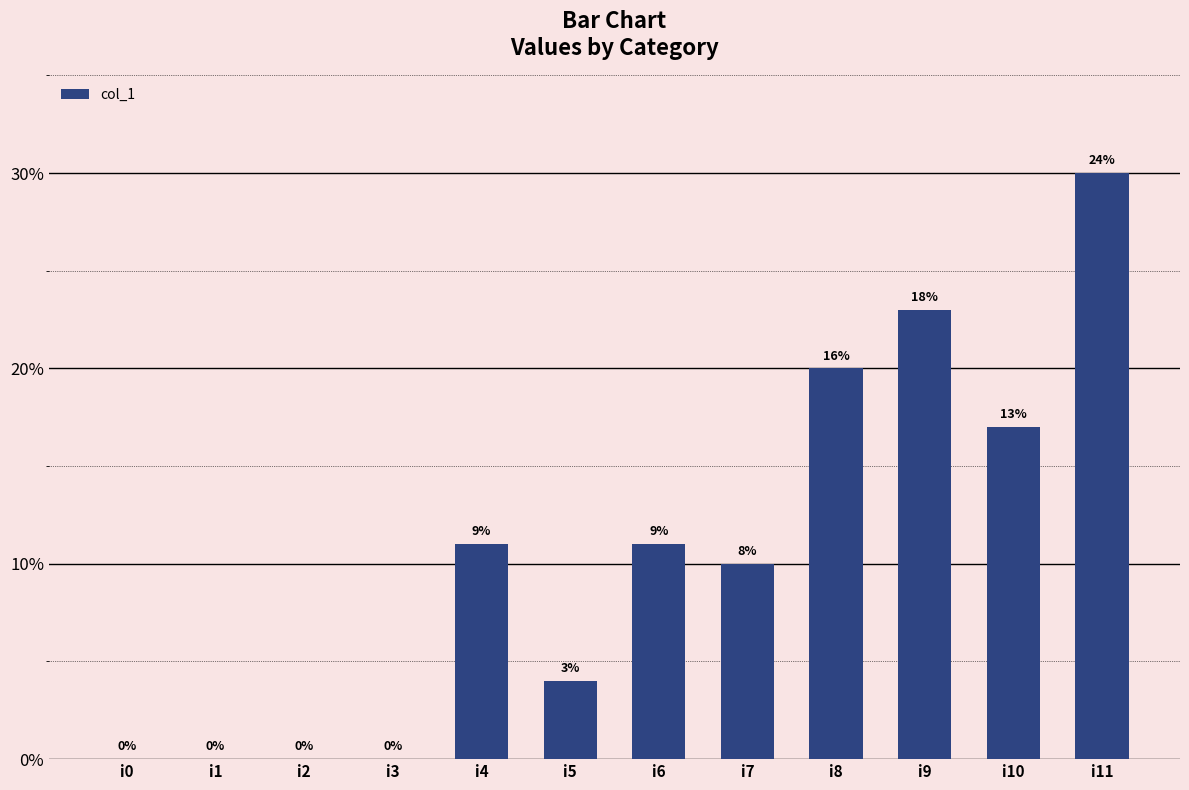

Are the bars horizontal?

No